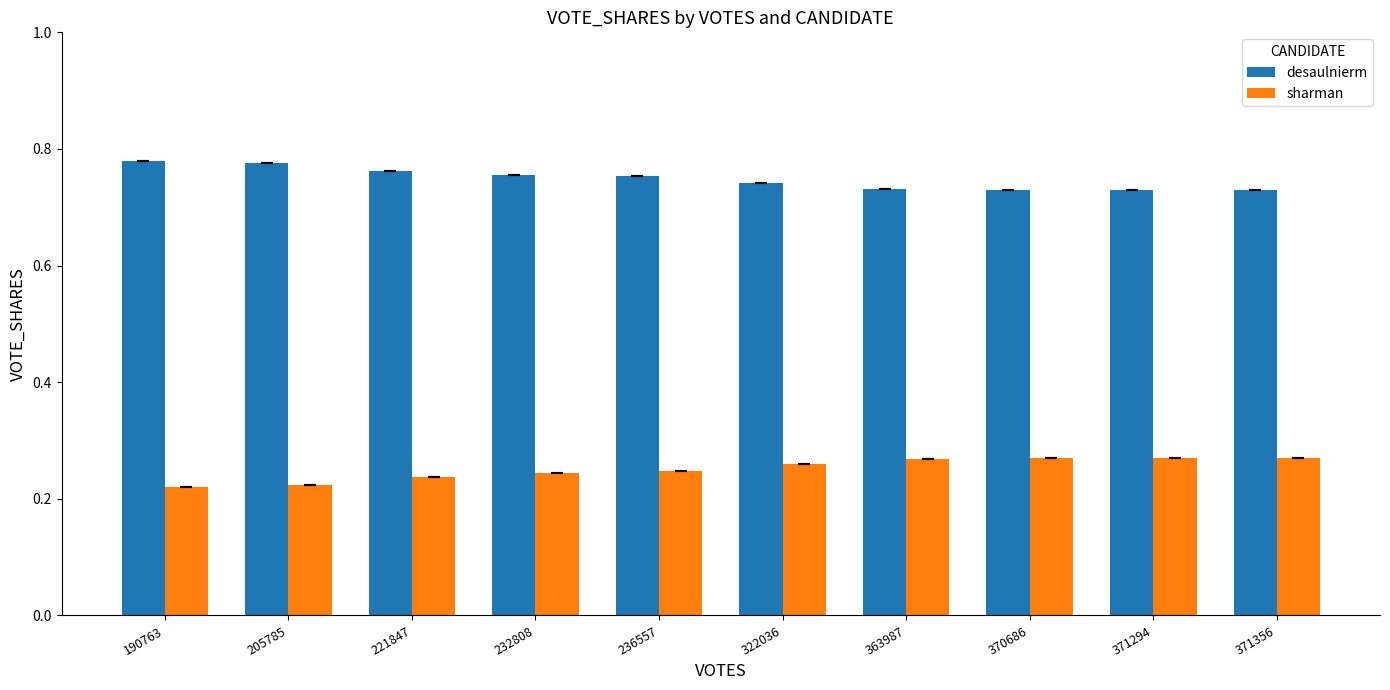

Count the number of categories in the chart.

10